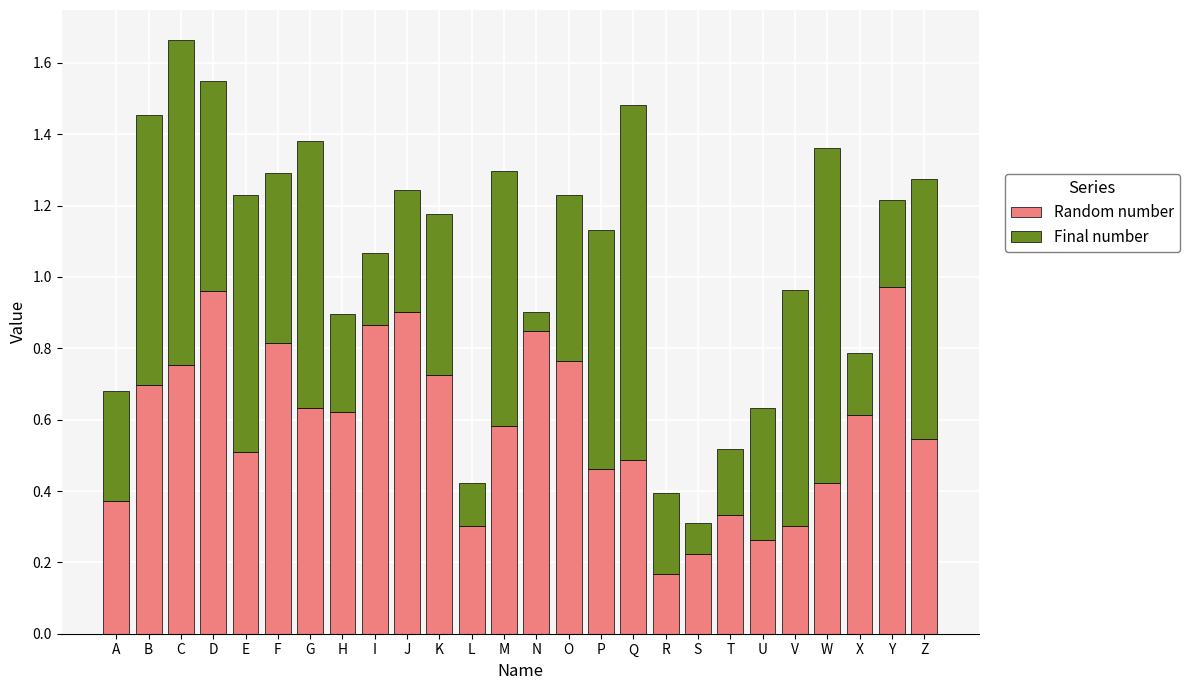

At which category is the sum across all series the highest?

C